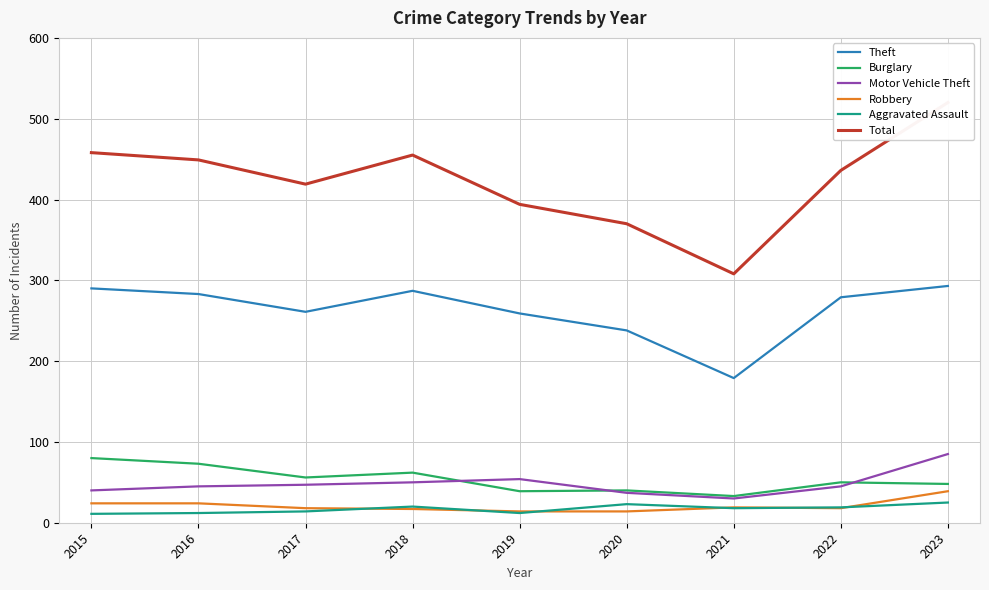

In Aggravated Assault, how many points are higher than both neighbors (excluding endpoints)?

2